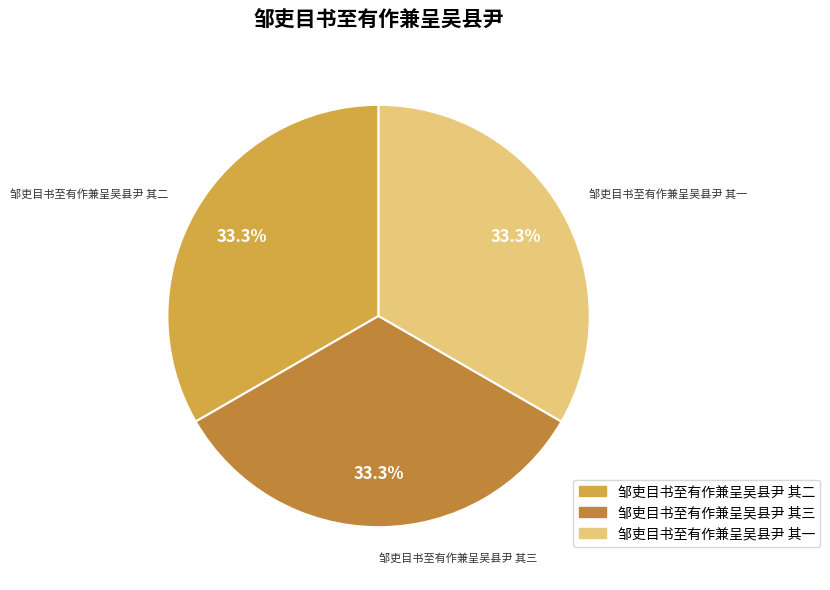

What is the ratio of the value at 邹吏目书至有作兼呈吴县尹 其一 to the value at 邹吏目书至有作兼呈吴县尹 其三?

1.0